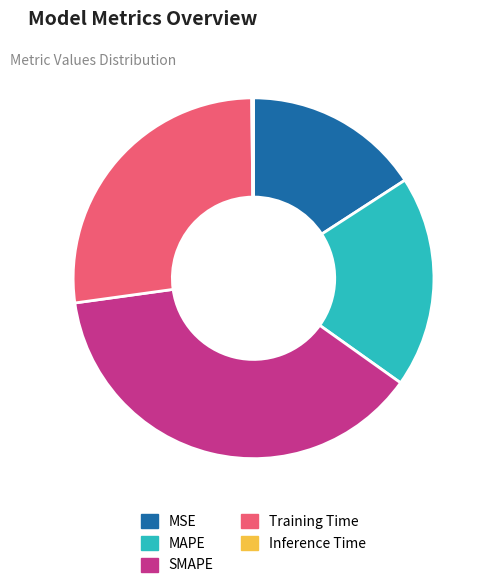

Is there any slice that represents more than half of the pie?

No